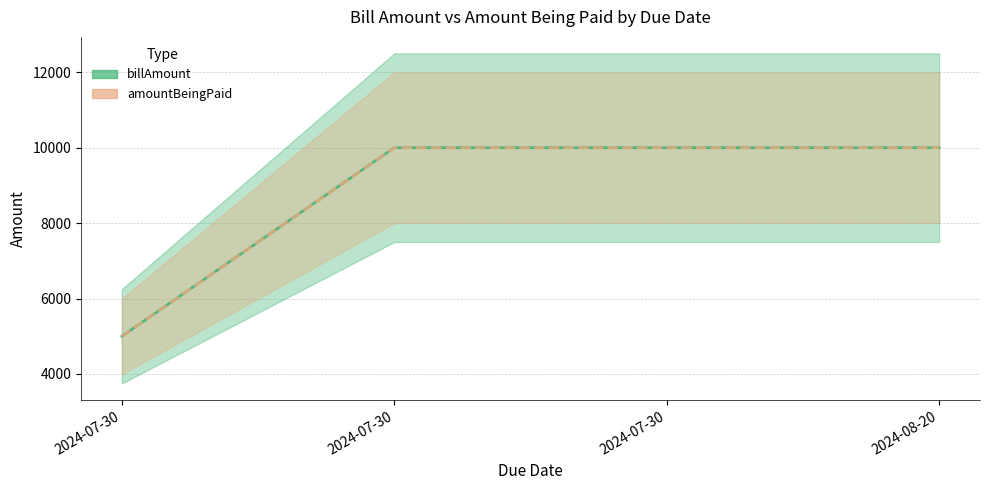

At which label does billAmount reach its peak?

2024-07-30